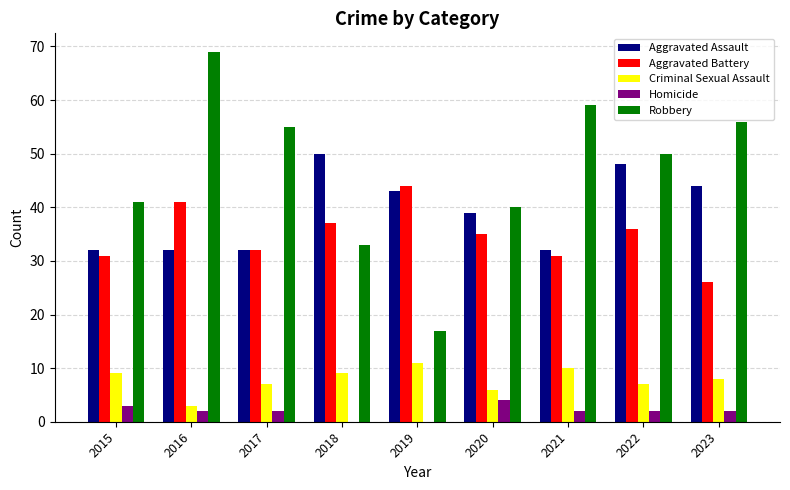

What is the average value of the Homicide series?

2